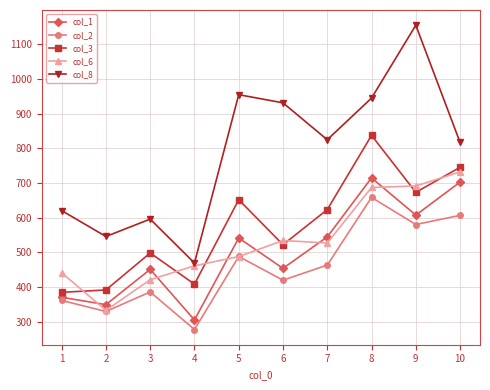

What is the total value across all series at 1?

2177.8